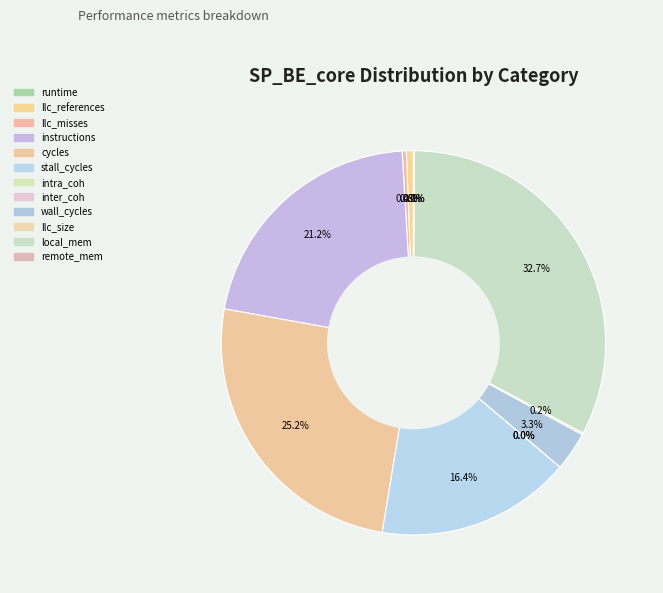

To the nearest percent, what is the combined percentage of stall_cycles and runtime?

16%